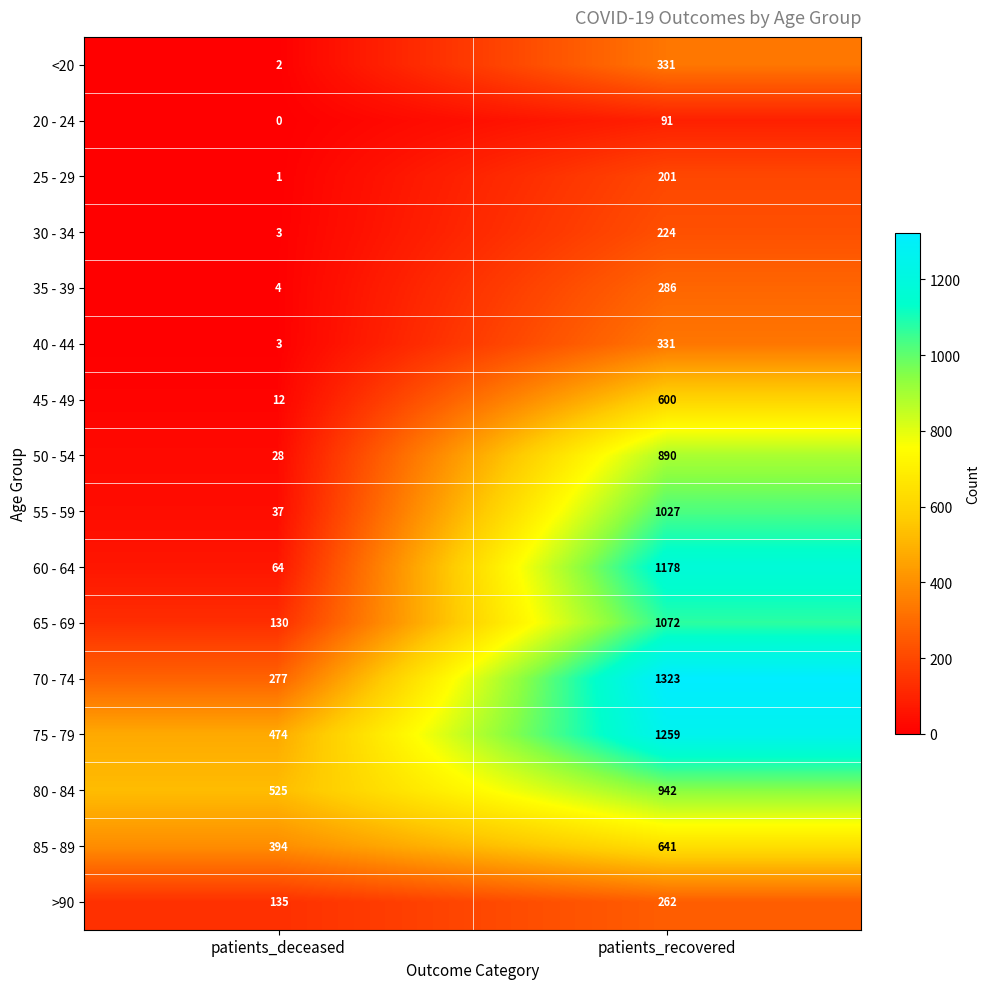

Which series has the widest spread of values?

60 - 64